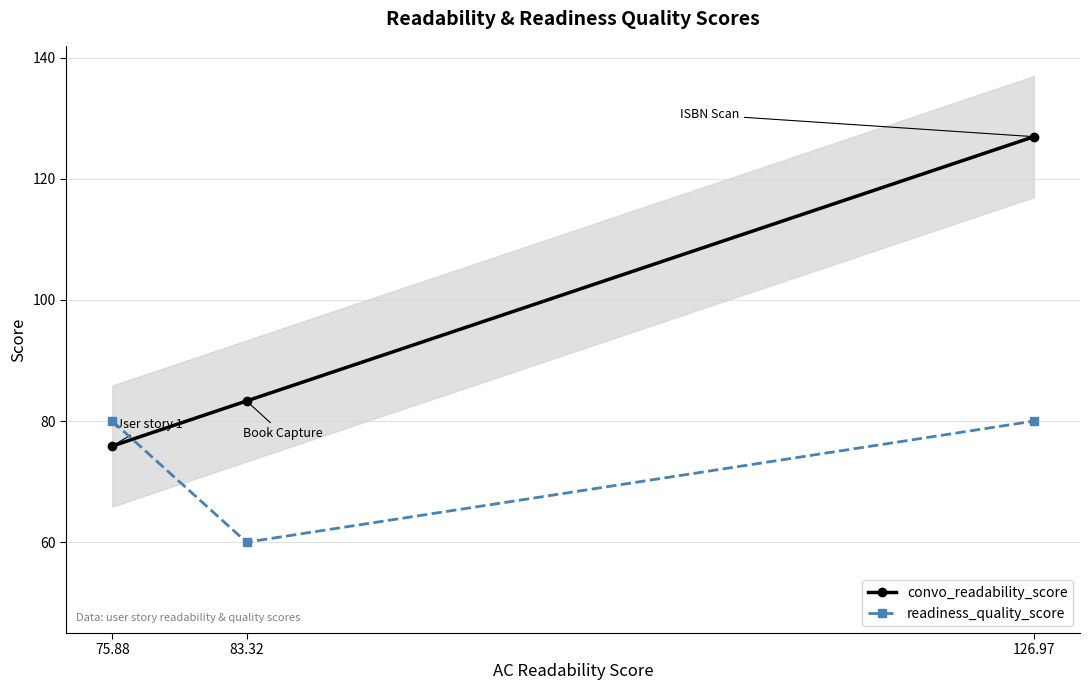

What is the average value of the convo_readability_score series?

95.4